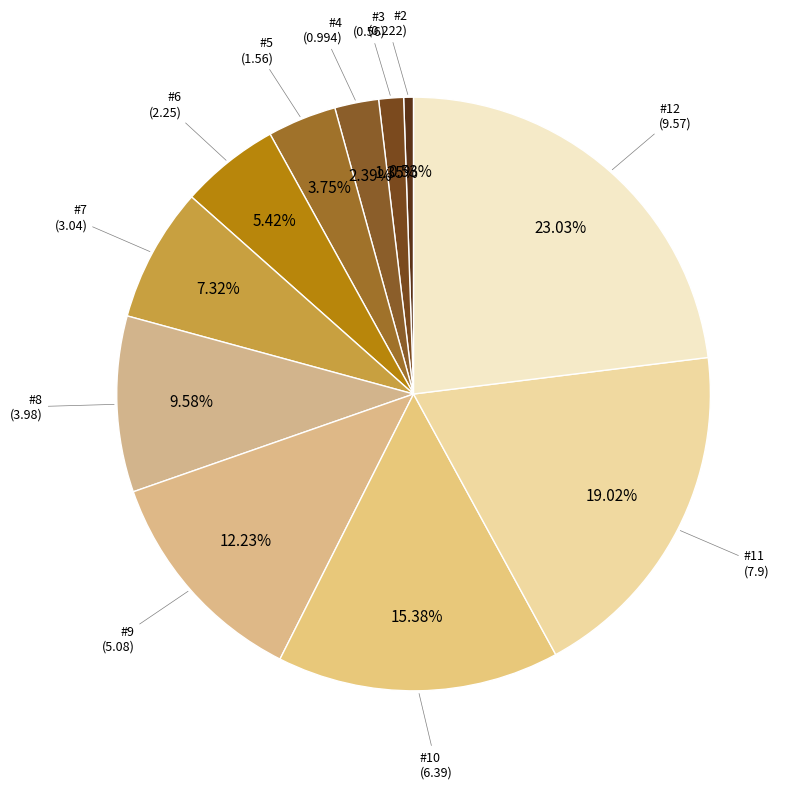

To the nearest percent, what percentage of the pie is #6?

5%